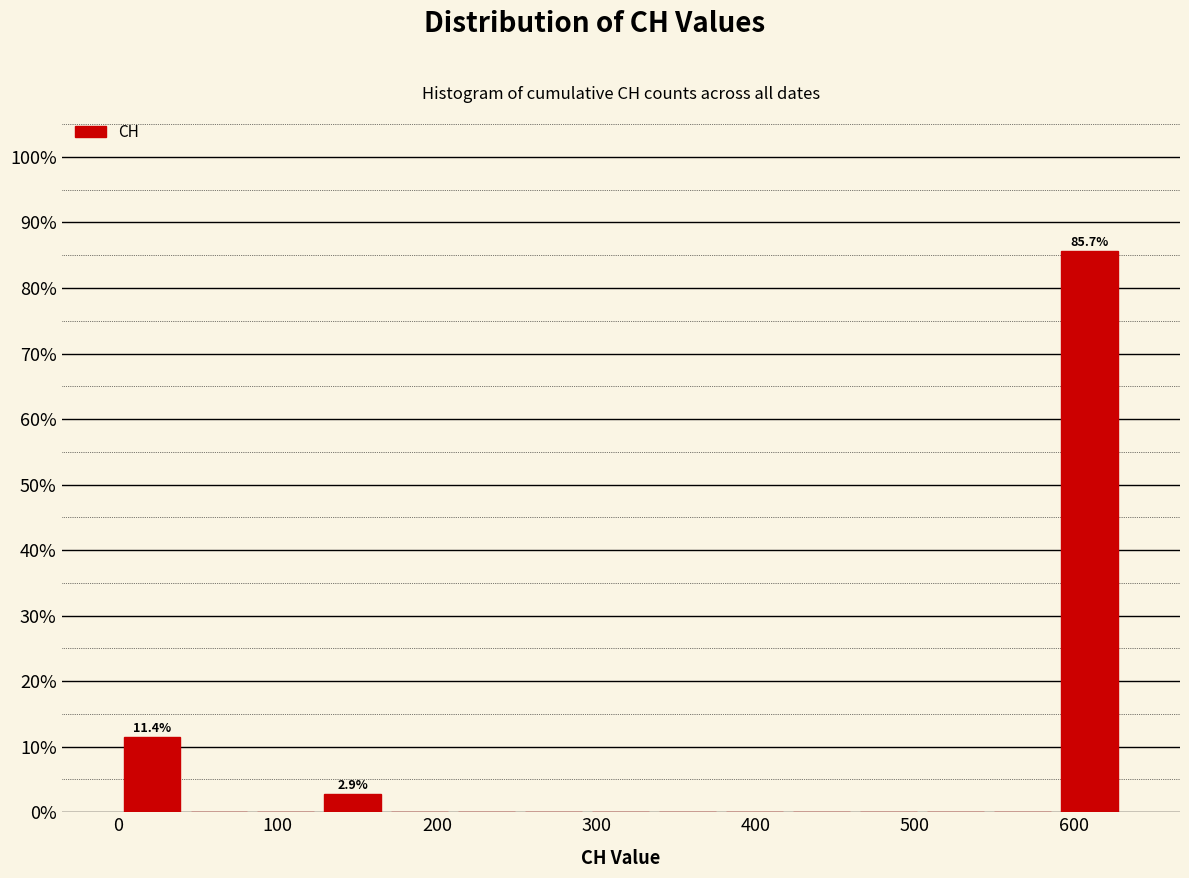

Which range on the x-axis has the tallest bar?

590 to 630